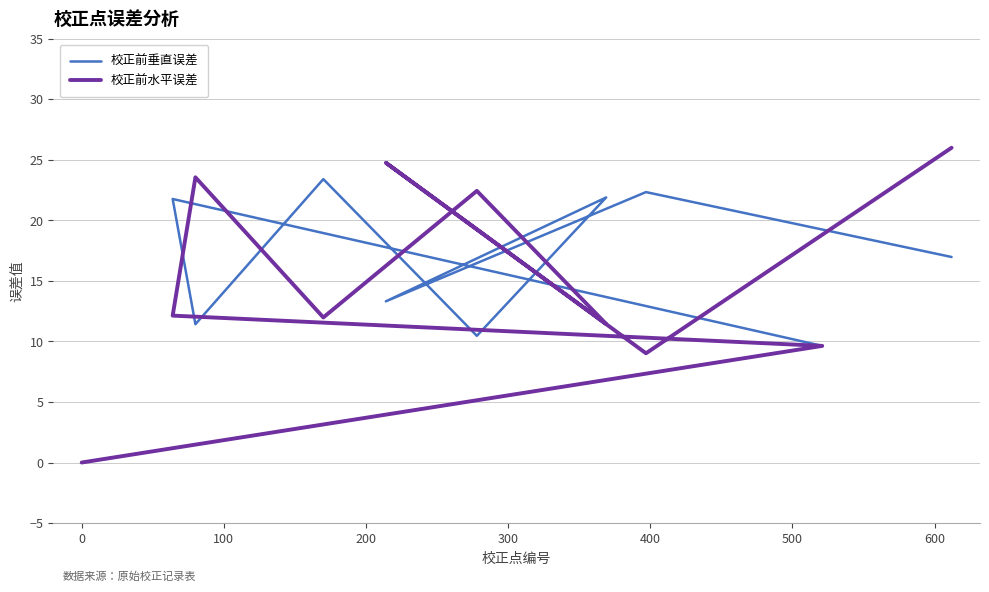

Is the value of 校正前垂直误差 at 300 greater than the value of 校正前水平误差 at 600?

No